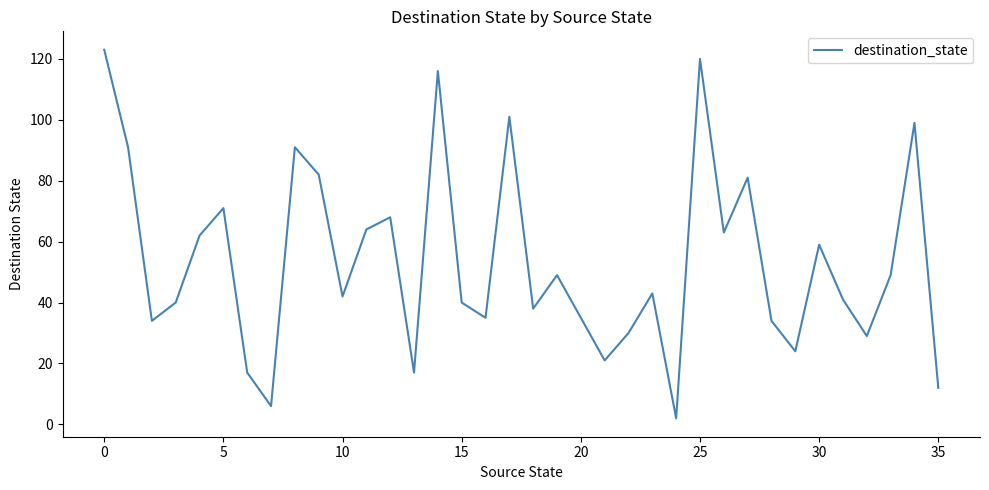

What is the maximum value shown in the chart?

123